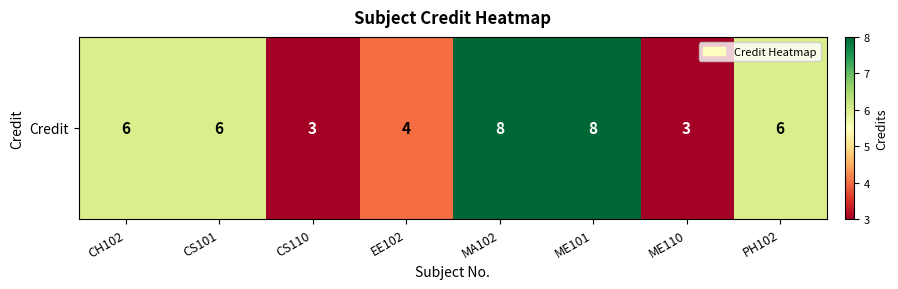

Rank the categories by value from lowest to highest.

CS110, ME110, EE102, CH102, CS101, PH102, MA102, ME101